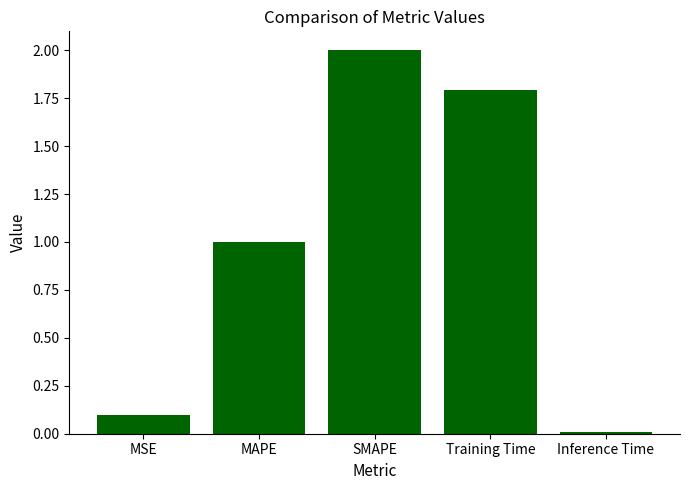

What is the difference between the values at MAPE and MSE?

0.9